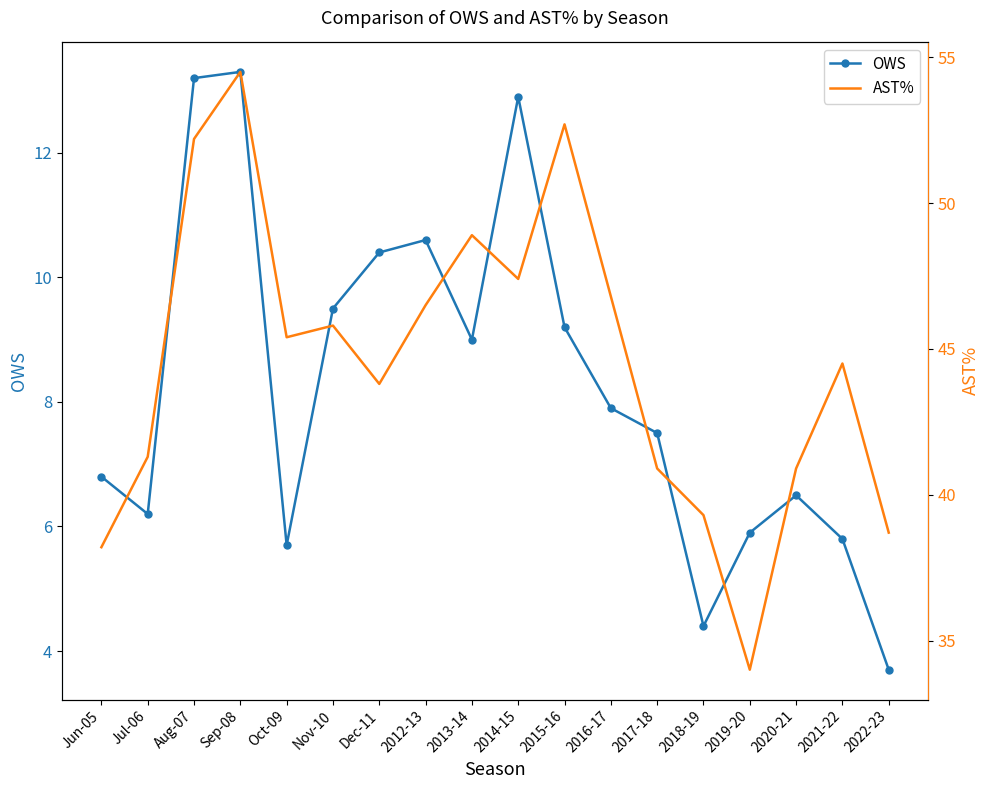

At which label does AST% first exceed 45?

Aug-07